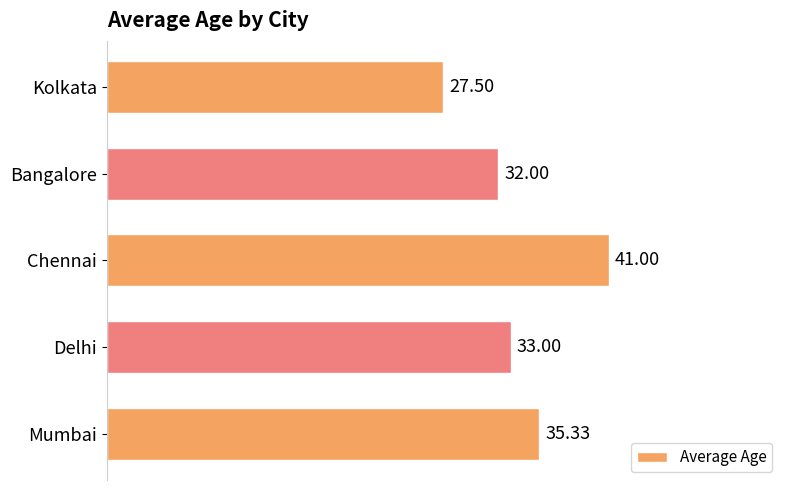

What is the maximum value shown in the chart?

41.0